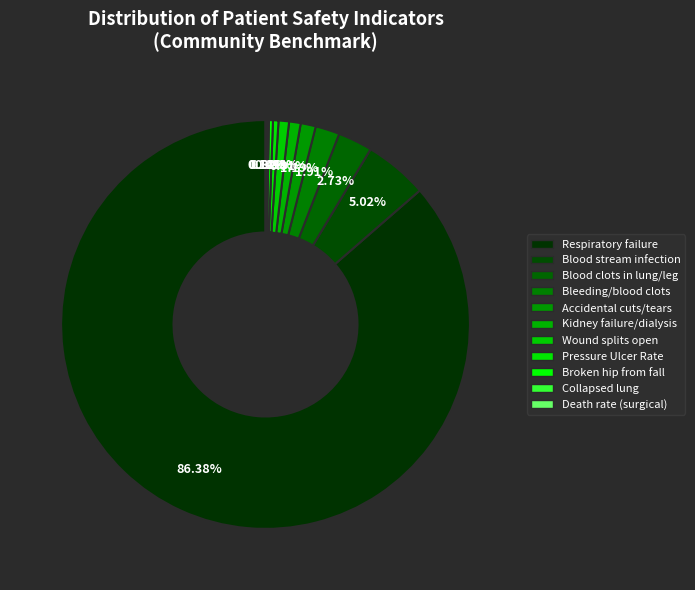

What is the smallest slice in the pie chart?

Collapsed lung from medical care